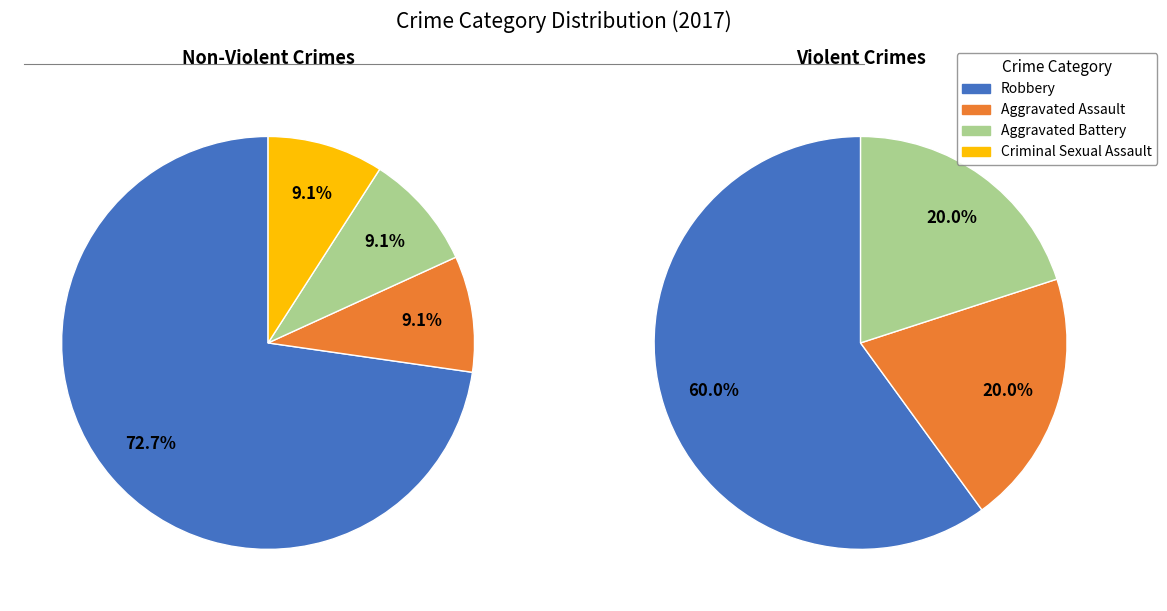

The Robbery slice represents 63% of the pie. True or false?

False